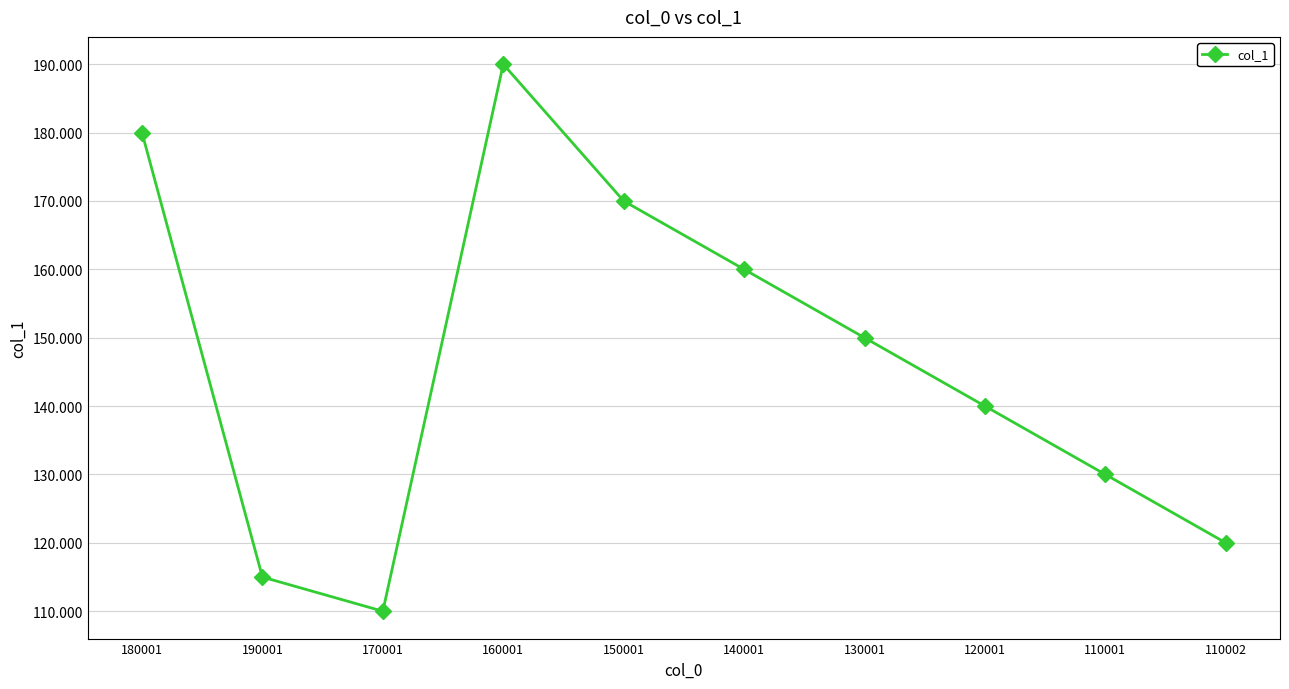

Reading left to right, what are all the values shown in this chart?

180000	115000	110000	190000	170000	160000	150000	140000	130000	120000